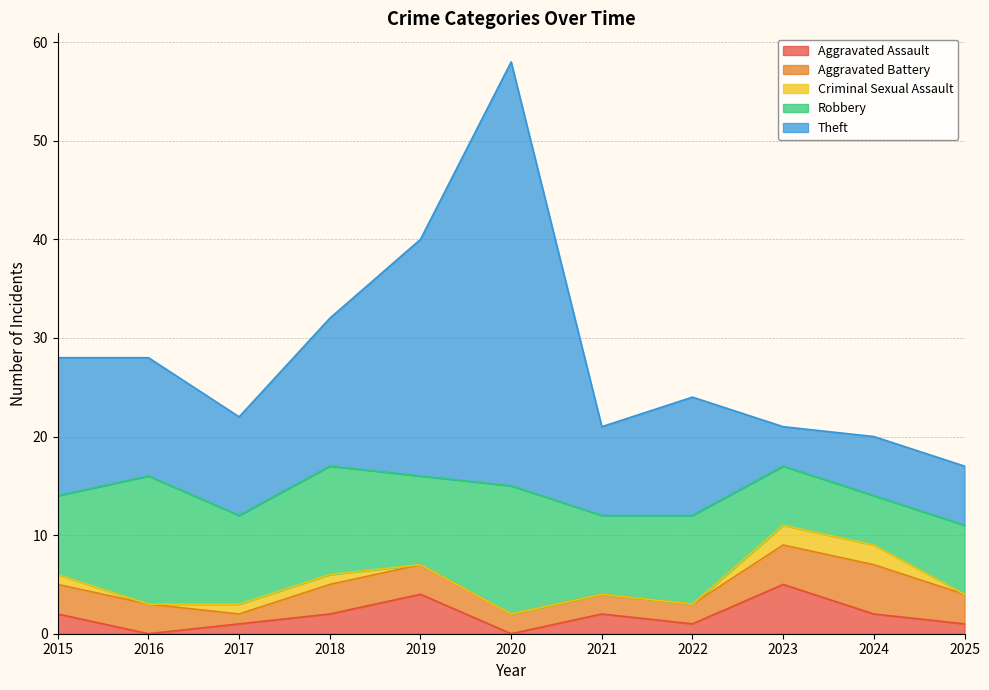

Reading left to right, list all the values displayed in this chart.

Aggravated Assault: 2	0	1	2	4	0	2	1	5	2	1
Aggravated Battery: 3	3	1	3	3	2	2	2	4	5	3
Criminal Sexual Assault: 1	0	1	1	0	0	0	0	2	2	0
Robbery: 8	13	9	11	9	13	8	9	6	5	7
Theft: 14	12	10	15	24	43	9	12	4	6	6